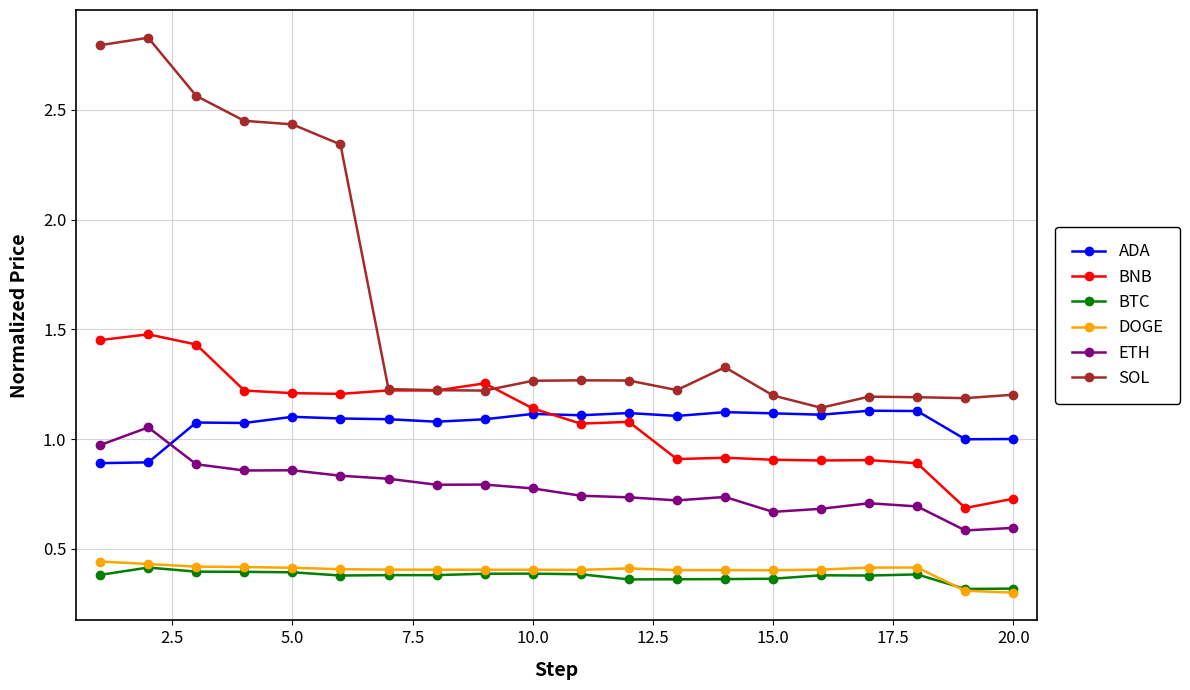

True or false: BTC and SOL intersect in this chart.

False